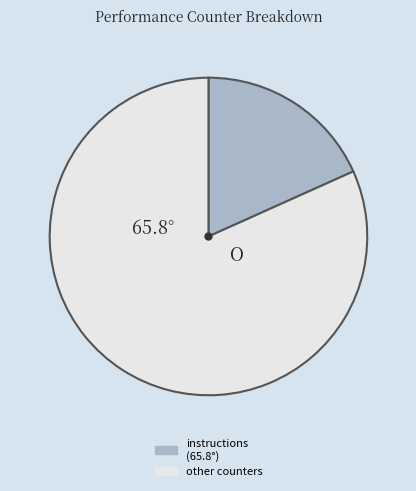

Is there any slice that represents more than half of the pie?

Yes